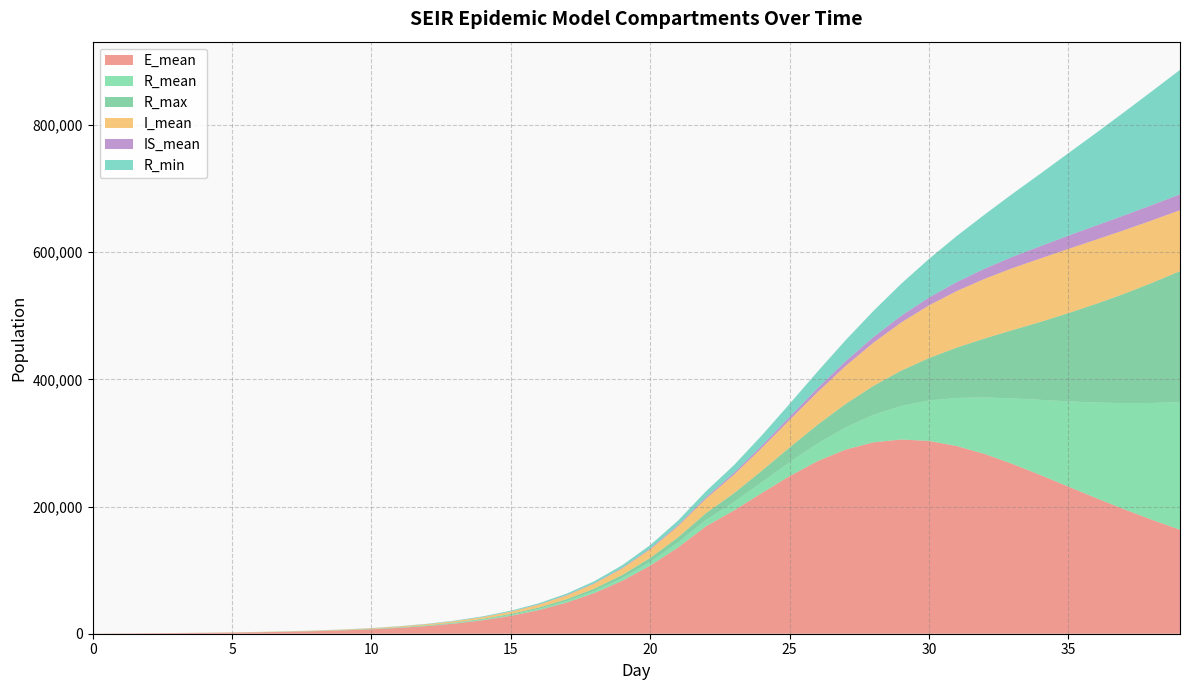

Reading right to left, transcribe all the data shown in this chart.

E_mean: 163536.2	179080.8	195703.0	213227.0	231338.9	249491.3	266917.5	282558.6	295114.2	303183.5	305455.2	300995.0	289497.0	271395.2	247962.0	221242.9	193837.4	168967.4	135845.1	107186.1	83330.2	64095.3	48923.2	37129.7	28090.4	21219.5	16022.5	12109.8	9166.3	6953.0	5285.5	4024.0	3070.6	2340.2	1775.9	1334.7	981.5	691.8	445.4	221.7
R_mean: 200678.0	183799.7	166981.8	150347.3	134061.7	118292.4	103201.6	88976.0	75732.8	63621.9	52719.9	43102.5	34775.0	27691.1	21767.3	16907.7	12995.1	9935.9	7568.5	5753.9	4366.5	3311.5	2507.3	1899.0	1435.6	1082.9	813.8	608.2	450.3	329.8	237.2	167.8	115.4	76.4	47.9	28.2	14.4	6.2	1.7	0.0
R_max: 206070.0	189061.0	171976.0	155354.0	138933.0	122614.0	107544.0	92914.0	79360.0	66842.0	55593.0	45584.0	36977.0	29599.0	23302.0	18202.0	14122.0	10789.0	8254.0	6286.0	4809.0	3605.0	2740.0	2104.0	1589.0	1211.0	926.0	709.0	537.0	390.0	293.0	212.0	159.0	124.0	70.0	47.0	29.0	18.0	7.0	0.0
I_mean: 95791.1	98247.3	100027.4	100989.7	100967.0	99842.4	97482.9	93829.8	88907.2	82791.4	75695.8	67866.2	59644.5	51383.9	43405.5	35931.8	29096.2	22825.7	17695.1	13596.9	10389.6	7907.4	6009.4	4562.1	3467.8	2640.4	2015.6	1543.2	1183.8	909.8	699.5	537.1	409.1	308.6	228.3	163.2	111.1	68.9	36.5	13.2
IS_mean: 24907.3	24190.8	23266.9	22164.9	20861.7	19377.2	17744.4	15991.1	14188.4	12371.6	10605.0	8928.4	7378.5	5985.8	4772.1	3737.4	2888.4	2218.2	1694.2	1289.8	981.1	746.3	569.2	434.6	332.3	254.2	194.6	149.3	114.0	86.8	65.7	48.3	34.5	23.2	14.6	8.5	4.3	1.8	0.5	0.0
R_min: 195833.0	179073.0	162452.0	145780.0	129805.0	114169.0	99265.0	85238.0	72457.0	60764.0	50333.0	41003.0	33103.0	26162.0	20449.0	15816.0	12134.0	9305.0	7047.0	5310.0	4041.0	3056.0	2278.0	1717.0	1297.0	957.0	720.0	528.0	390.0	274.0	186.0	125.0	81.0	47.0	27.0	12.0	4.0	0.0	0.0	0.0